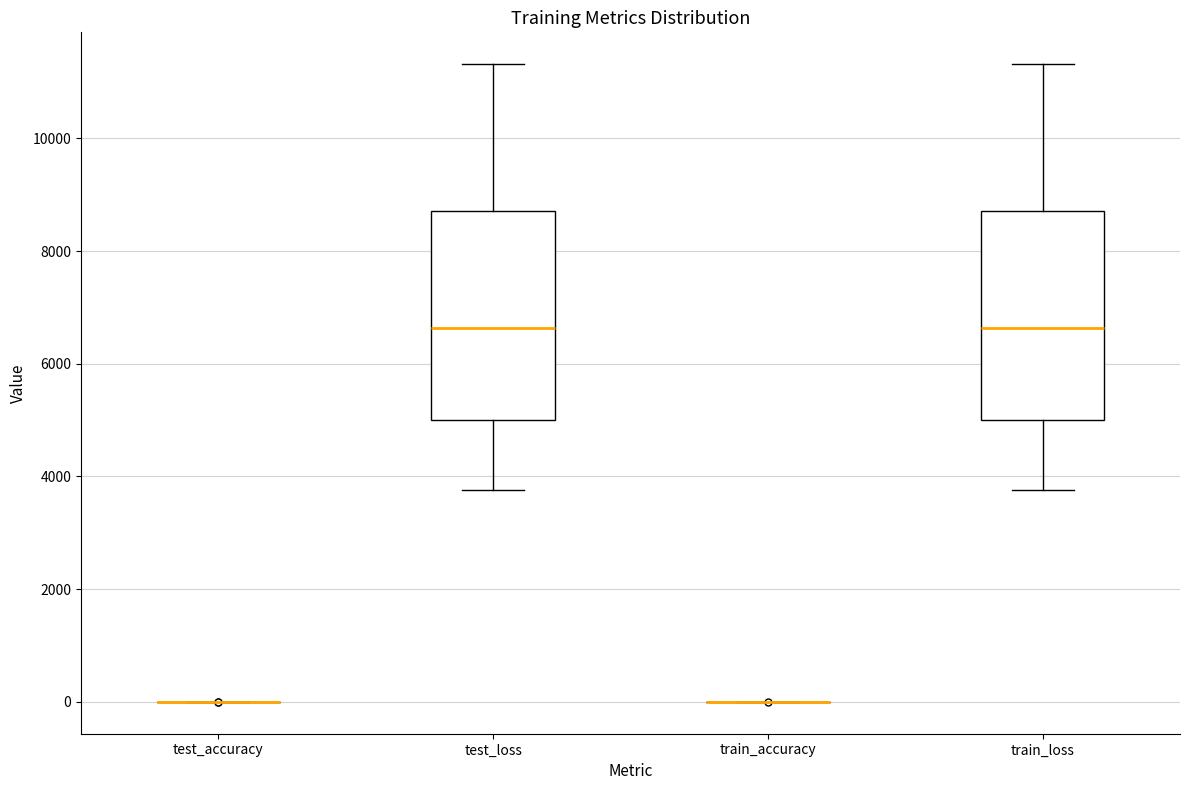

Reading left to right, transcribe this box plot: for each box, give where its median line is, the range the box spans, and where its two whiskers end, as read against the y-axis. The values are not printed on the chart, so give them approximately, as read against the axis.

test_accuracy: box collapsed to a line at 0, whiskers 0 to 0
test_loss: median 6600, box 5000 to 8800, whiskers 3800 to 11400
train_accuracy: box collapsed to a line at 0, whiskers 0 to 0
train_loss: median 6600, box 5000 to 8800, whiskers 3800 to 11400